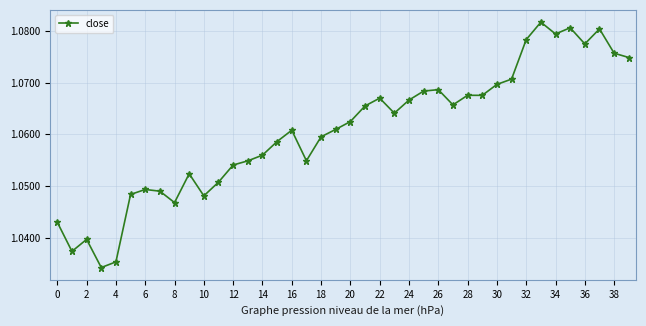

What is the sum of all values?

42.4